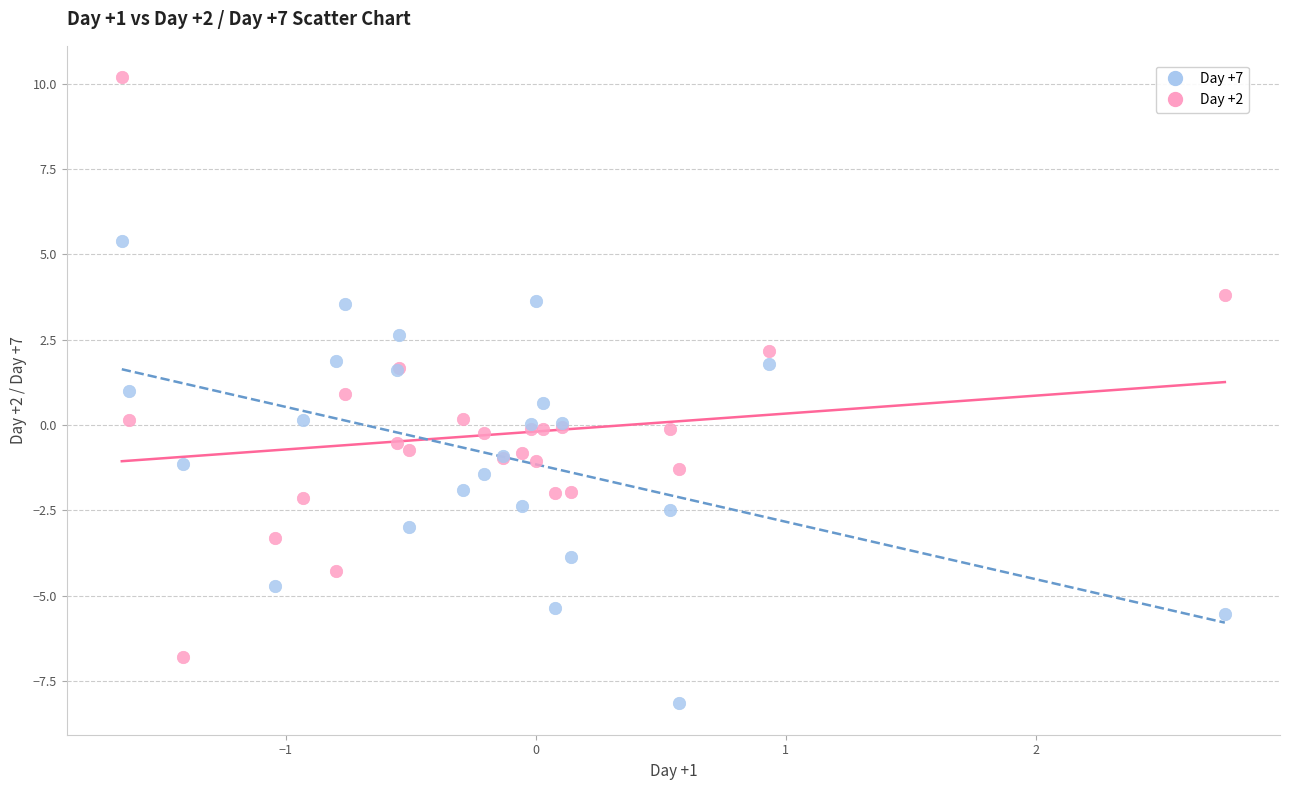

What are all the series names shown in the legend?

Day +7, Day +2